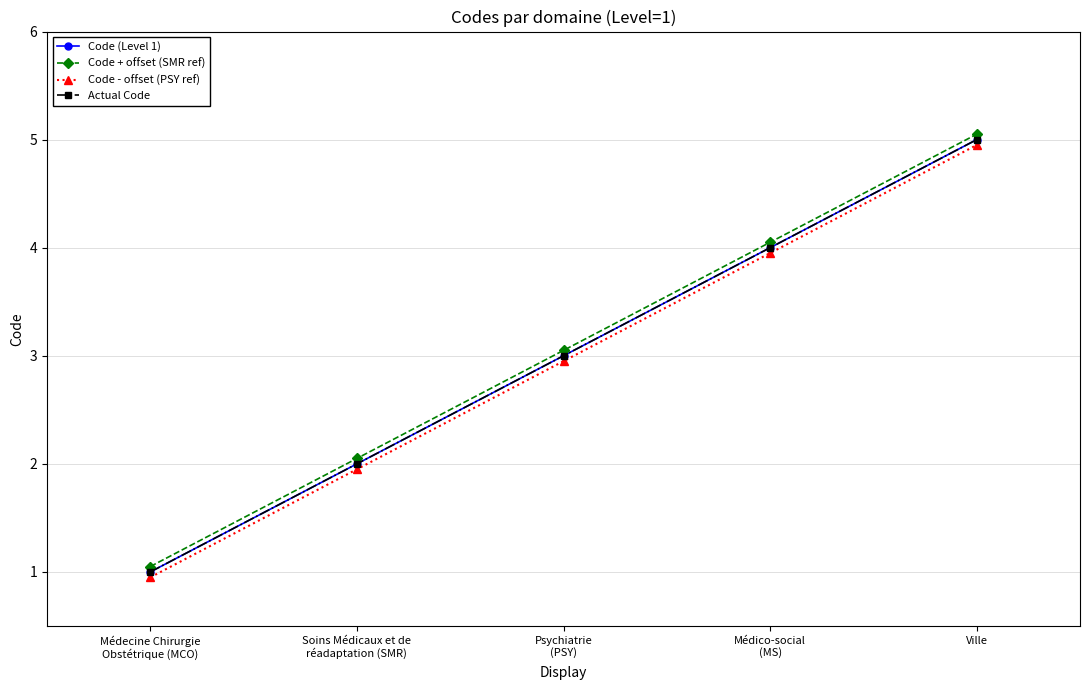

Rank the series by their maximum value, from highest to lowest.

Code + offset (SMR ref), Code (Level 1), Actual Code, Code - offset (PSY ref)